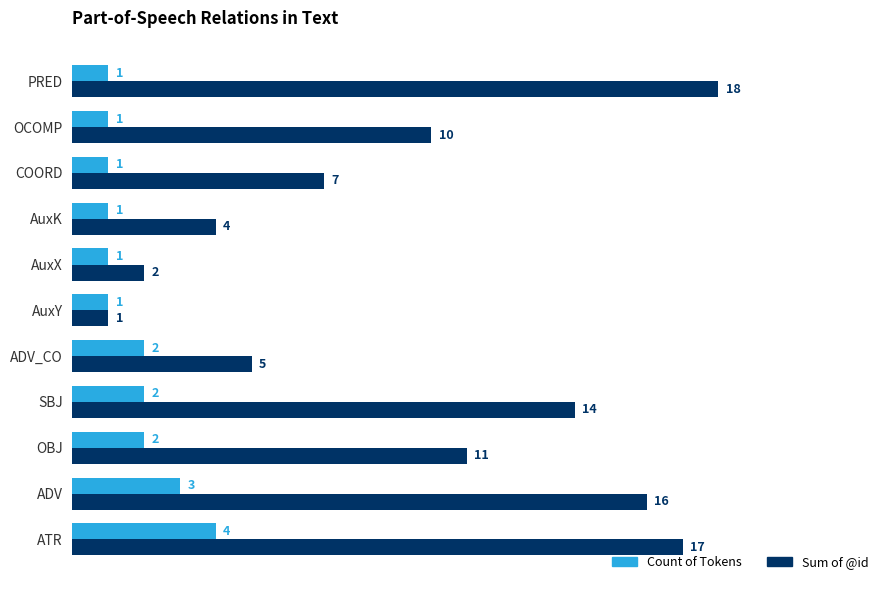

At which category is the sum across all series the highest?

ATR